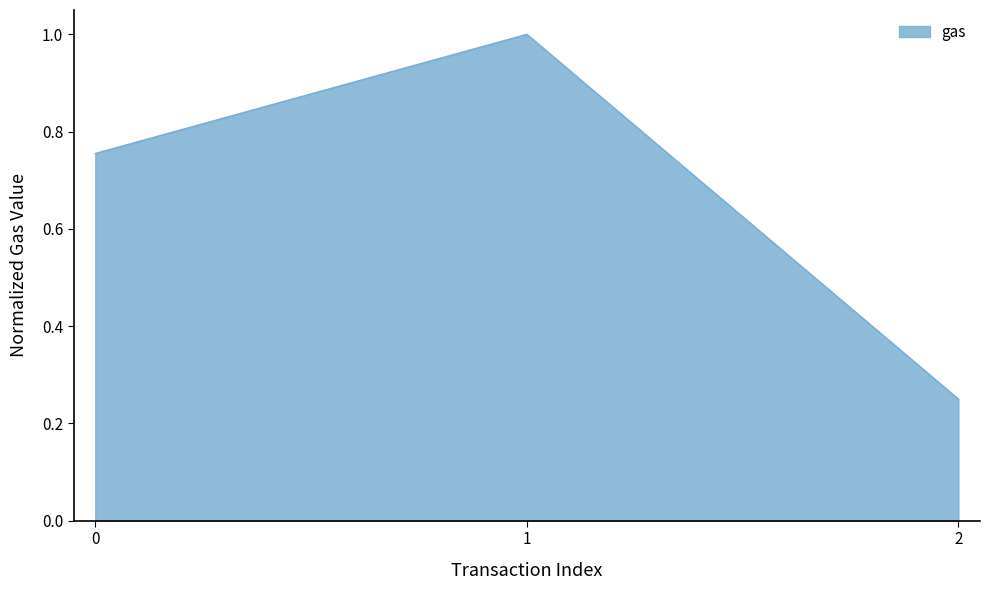

What is the change in value from 0 to 2?

-0.5